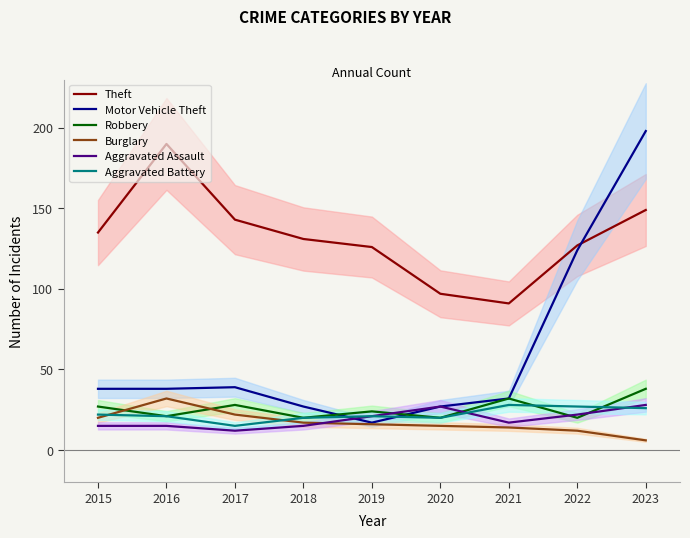

Where is the first local maximum for Motor Vehicle Theft?

2017